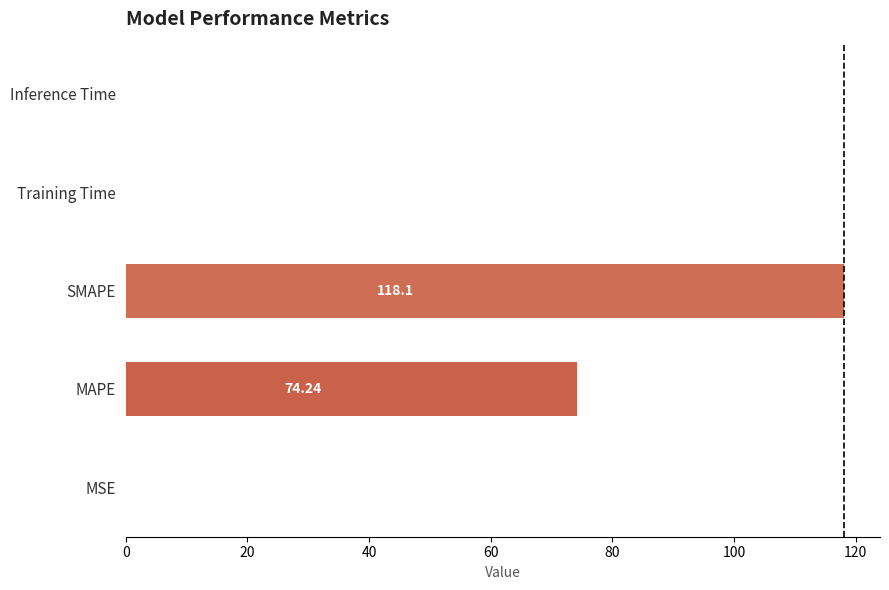

What is the sum of all values?

192.4